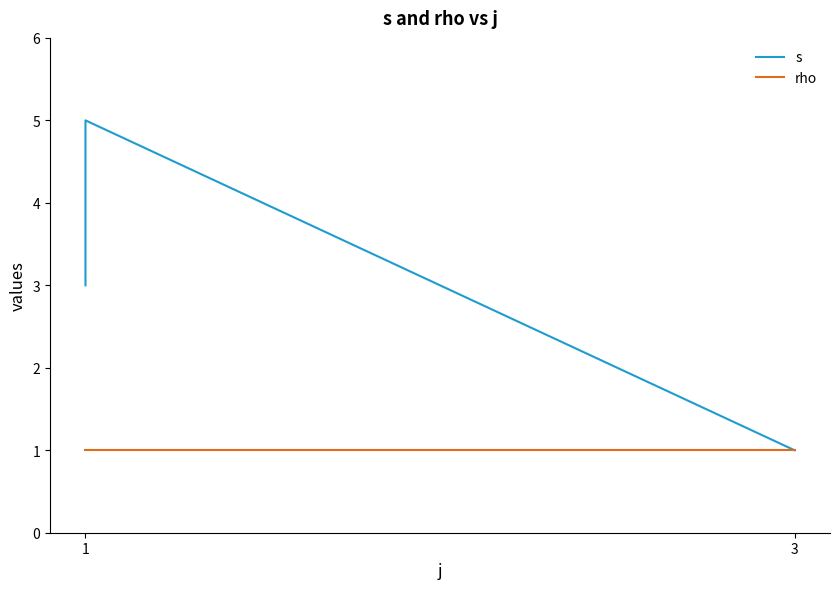

The rho series shows 1 at 1. True or false?

True